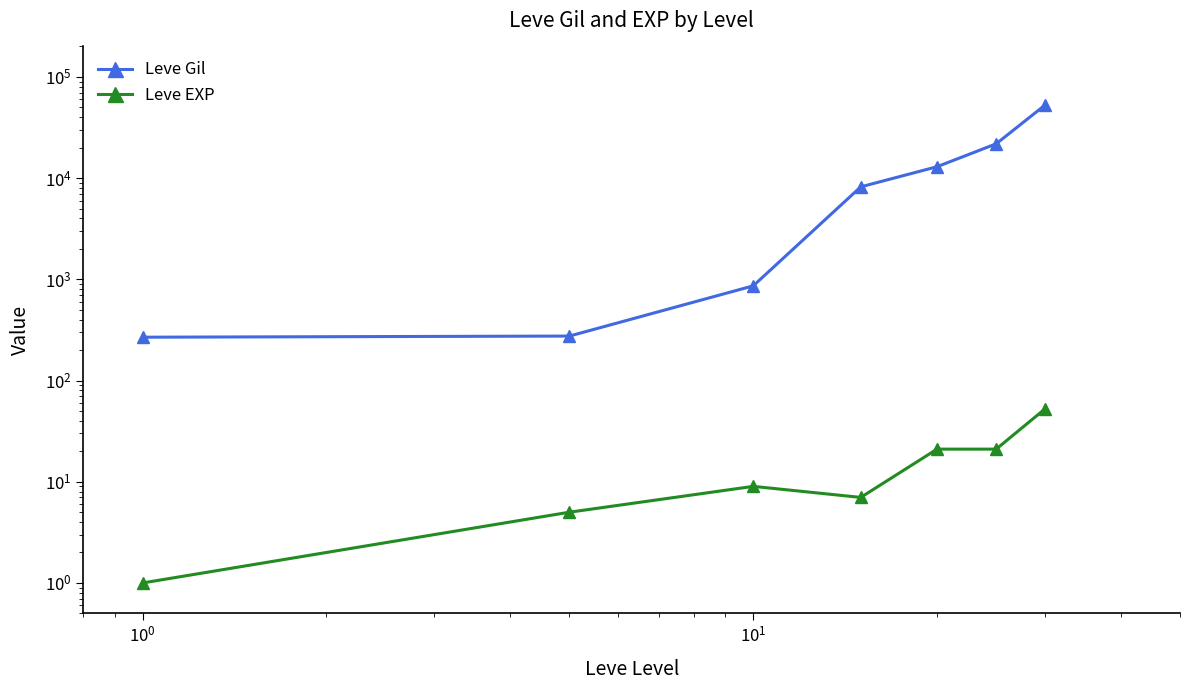

Reading right to left, what are all the values shown in this chart?

Leve Gil: 52220	21830	12960	8195	862	275	268
Leve EXP: 52	21	21	7	9	5	1